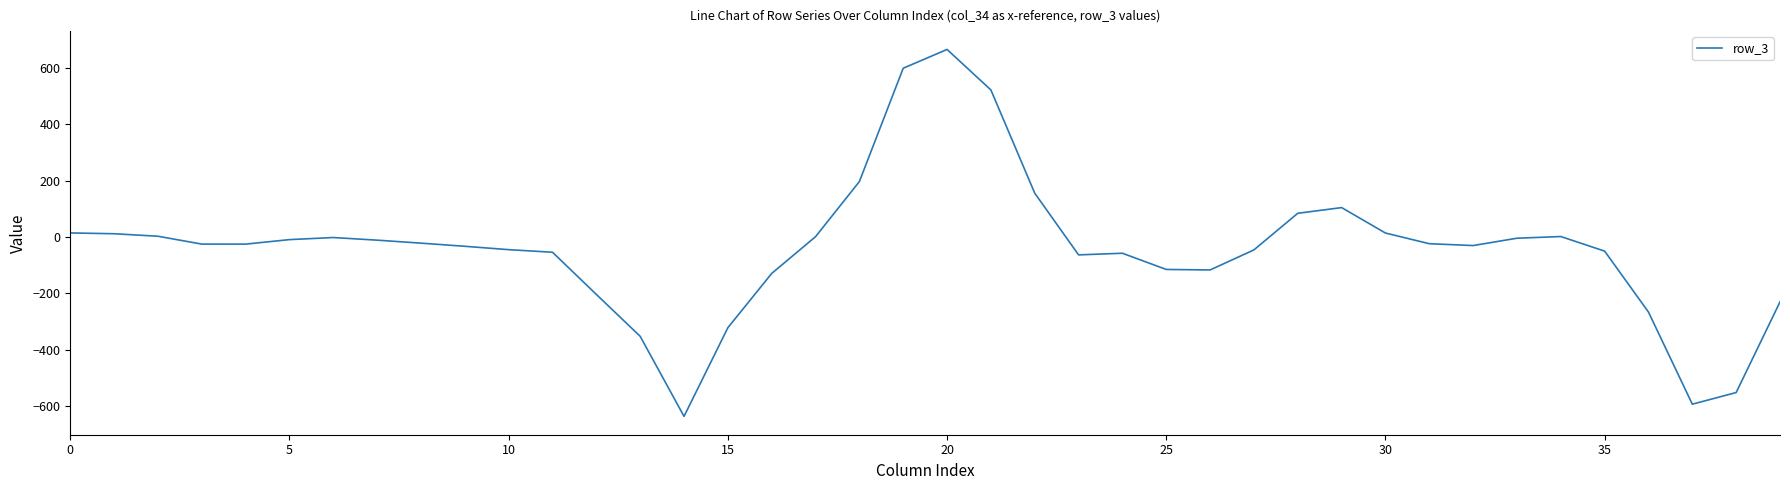

What is the maximum value shown in the chart?

664.7